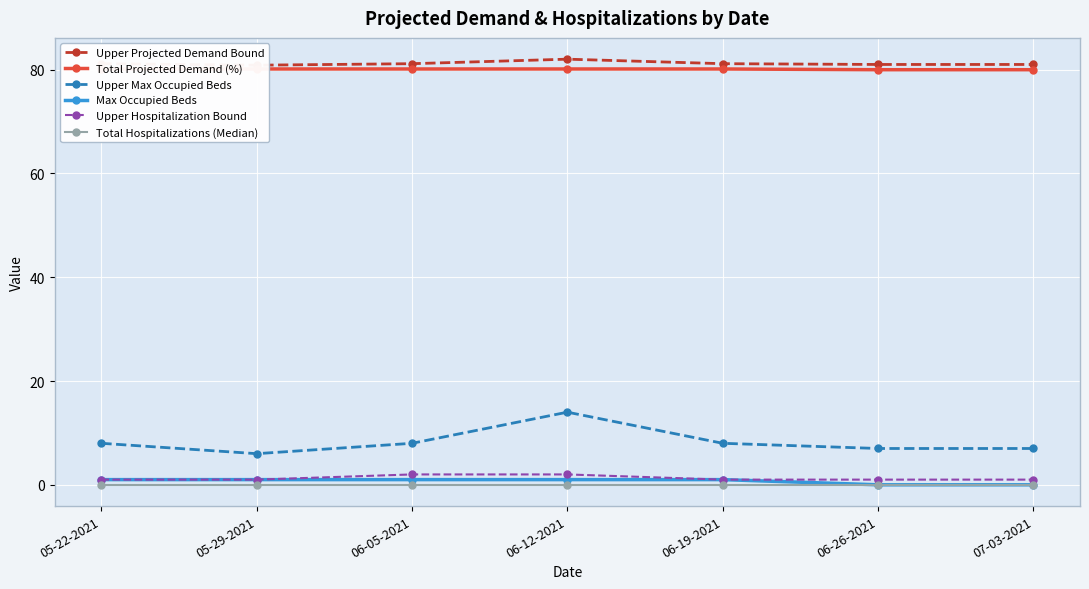

True or false: Max Occupied Beds and Total Hospitalizations (Median) cross at least once.

False